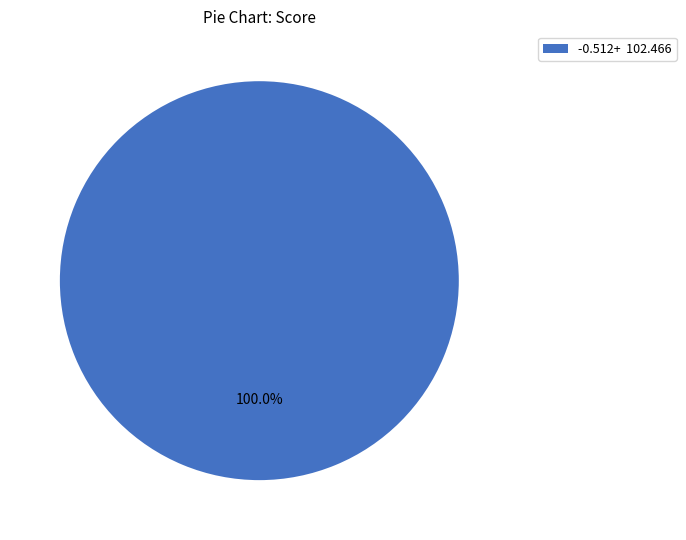

How many segments does this pie chart have?

1